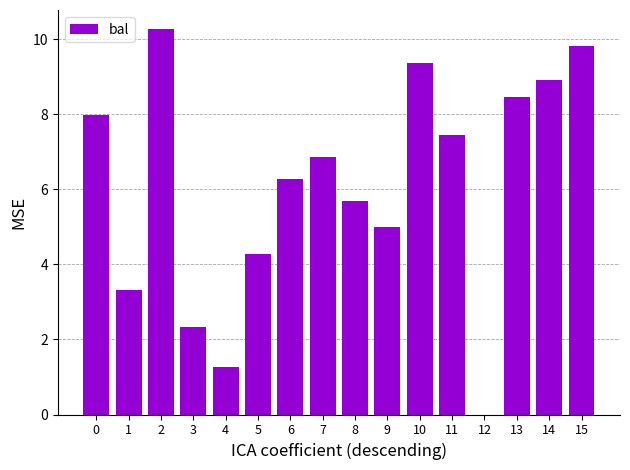

Approximately how many times larger is the value at 13 compared to 2?

0.8